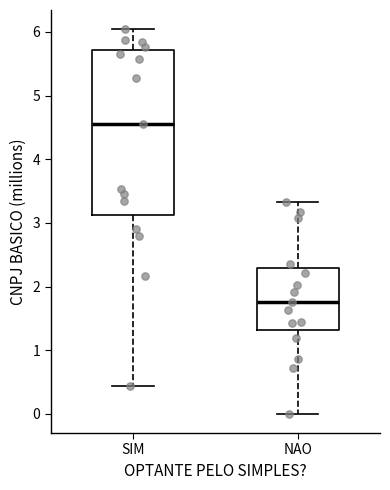

Reading left to right, read every box against the y-axis: the position of its median line, the range the box covers, and the ends of its whiskers. The values are not printed on the chart, so give them approximately, as read against the axis.

SIM: median 4.6, box 3.1 to 5.7, whiskers 0.4 to 6.0
NAO: median 1.8, box 1.3 to 2.3, whiskers 0.0 to 3.3